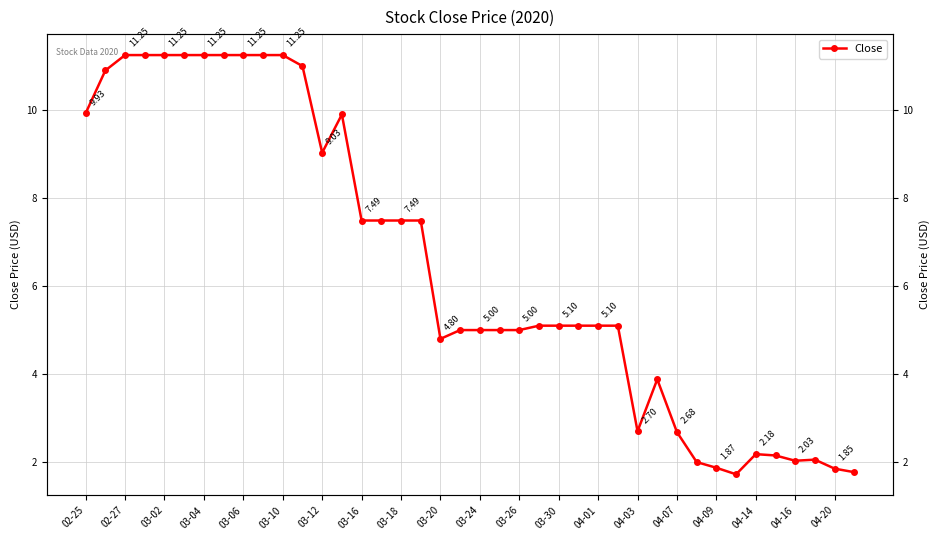

What is the average value?

6.5